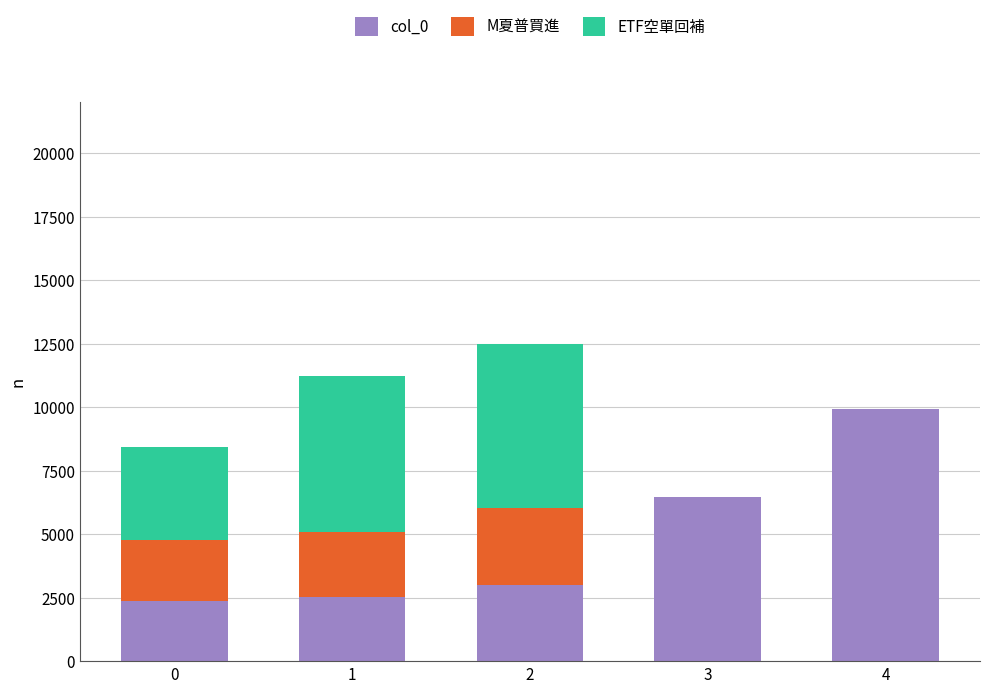

Count the number of categories in the chart.

5